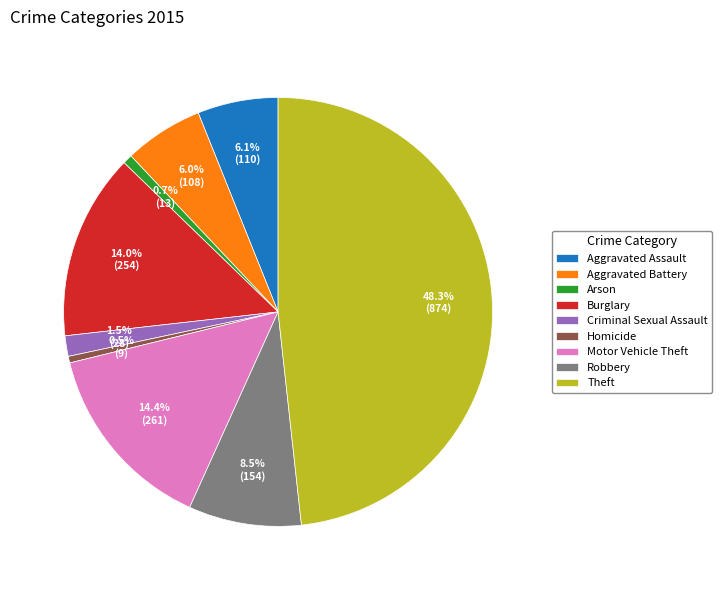

Is it true that Aggravated Assault is 6% of the pie?

True